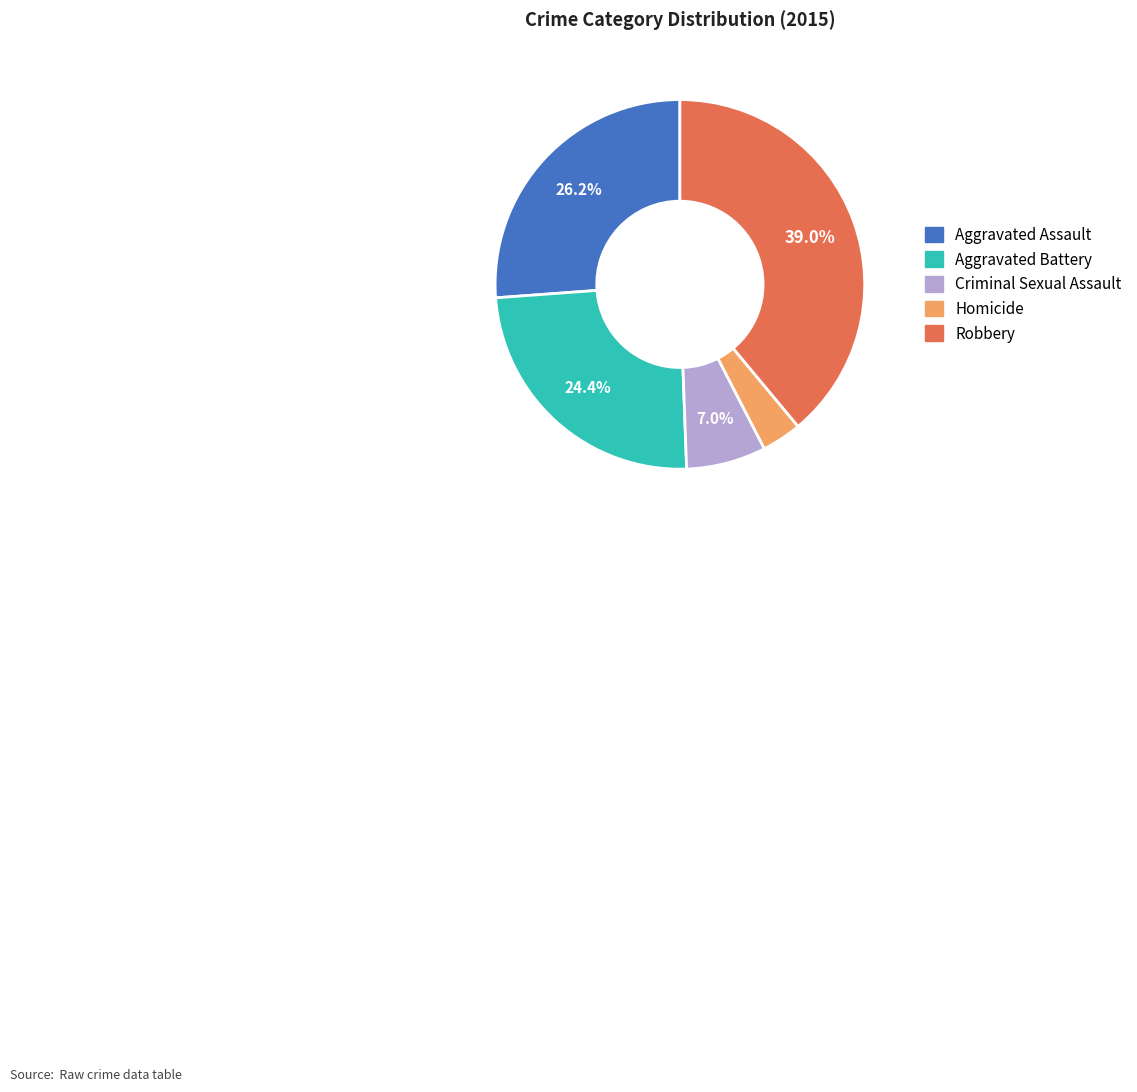

To the nearest percent, what is the difference between the Criminal Sexual Assault and Aggravated Battery slice percentages?

17%